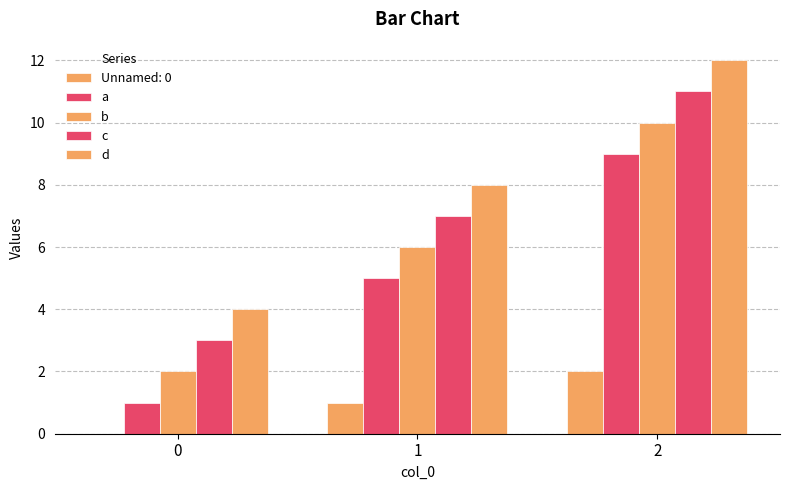

Are the bars horizontal?

No